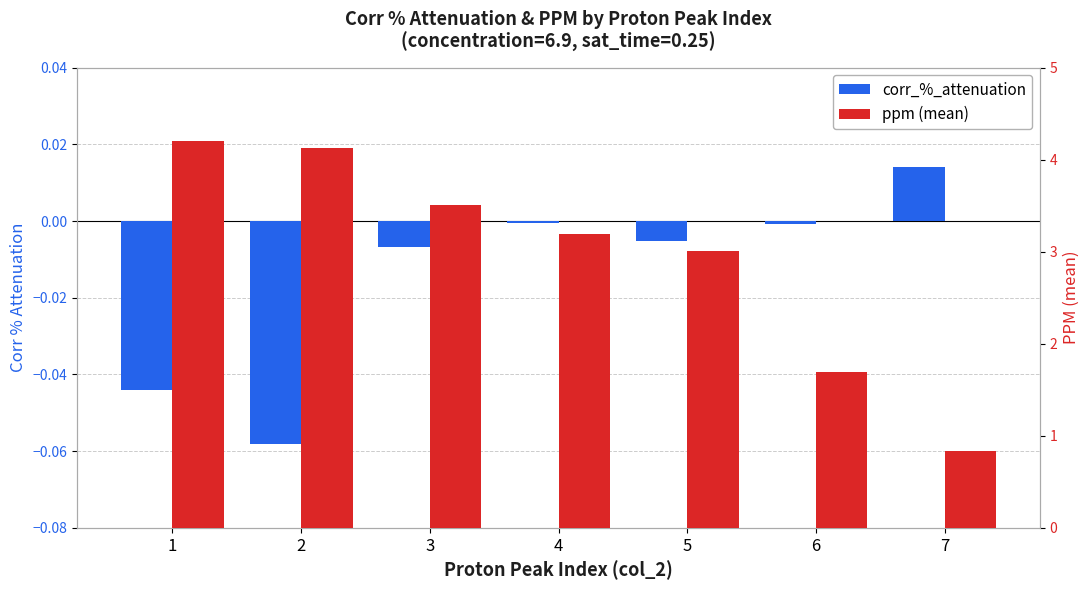

What is the difference between the maximum and second lowest values in the corr_%_attenuation series?

0.1